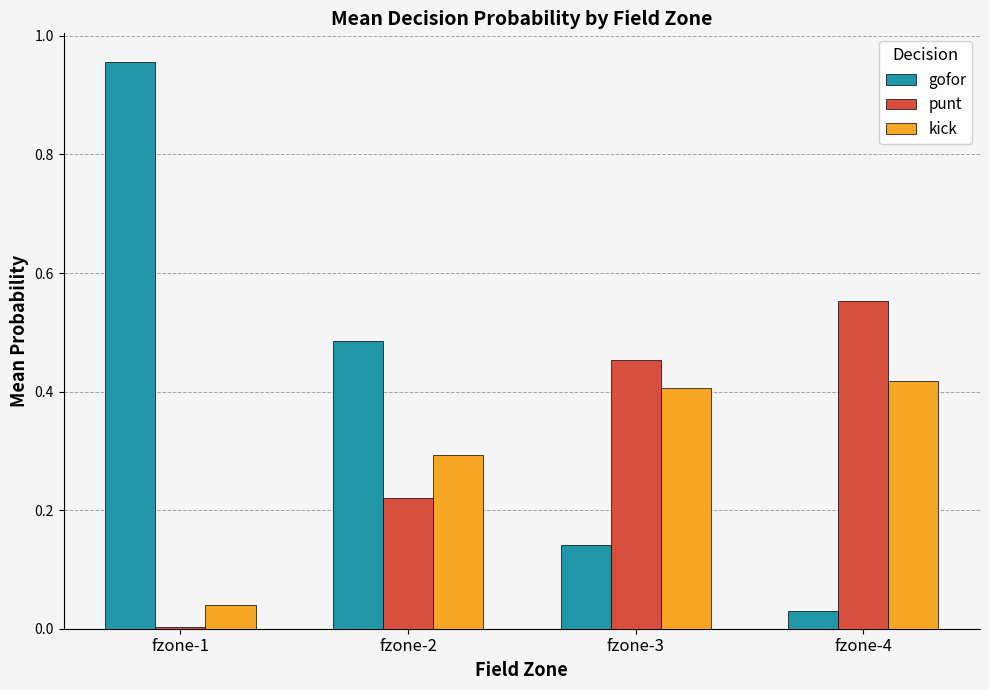

The punt series shows 0.4 at fzone-2. True or false?

False